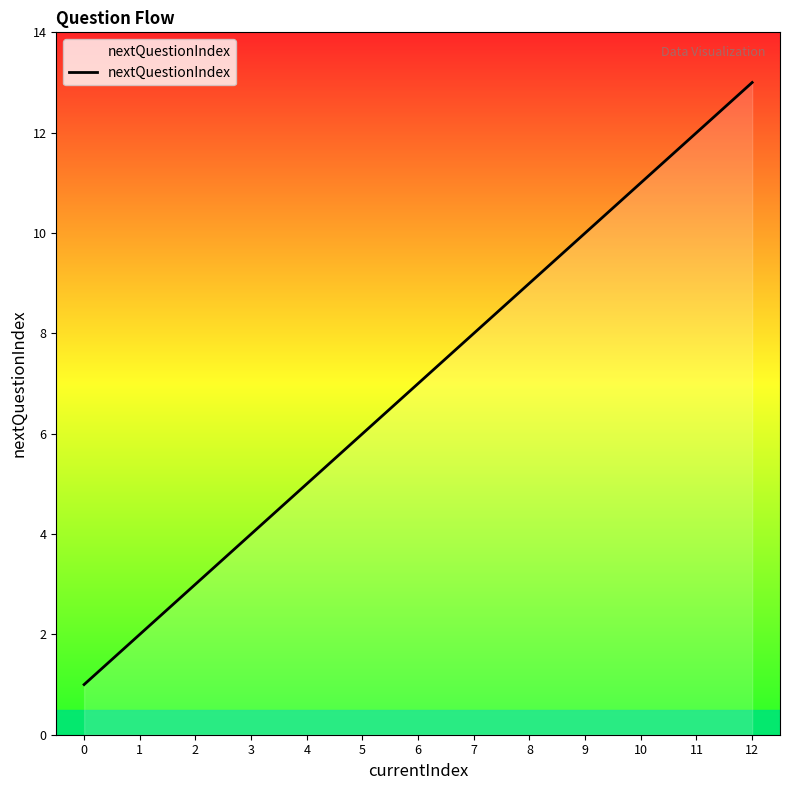

True or false: the data shows 8 at 7.

True